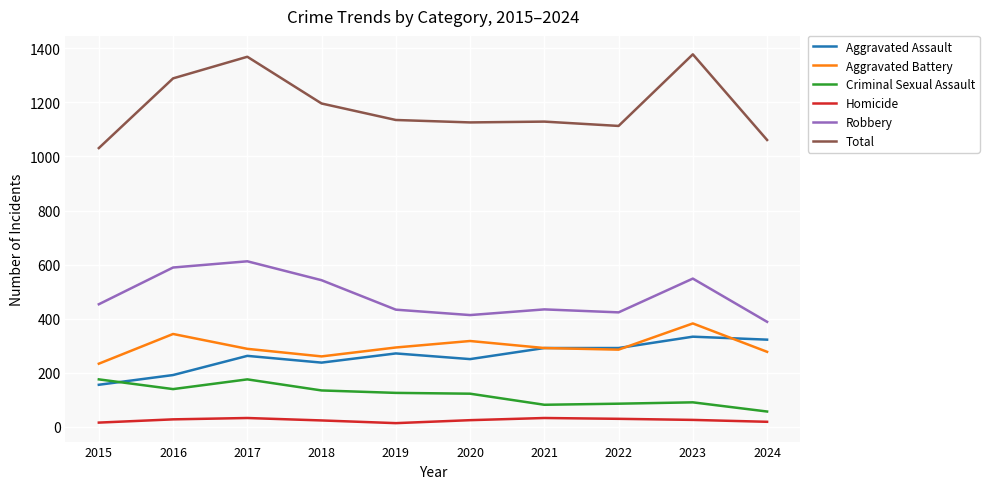

Between 2017 and 2020, which series saw the biggest shift?

Total